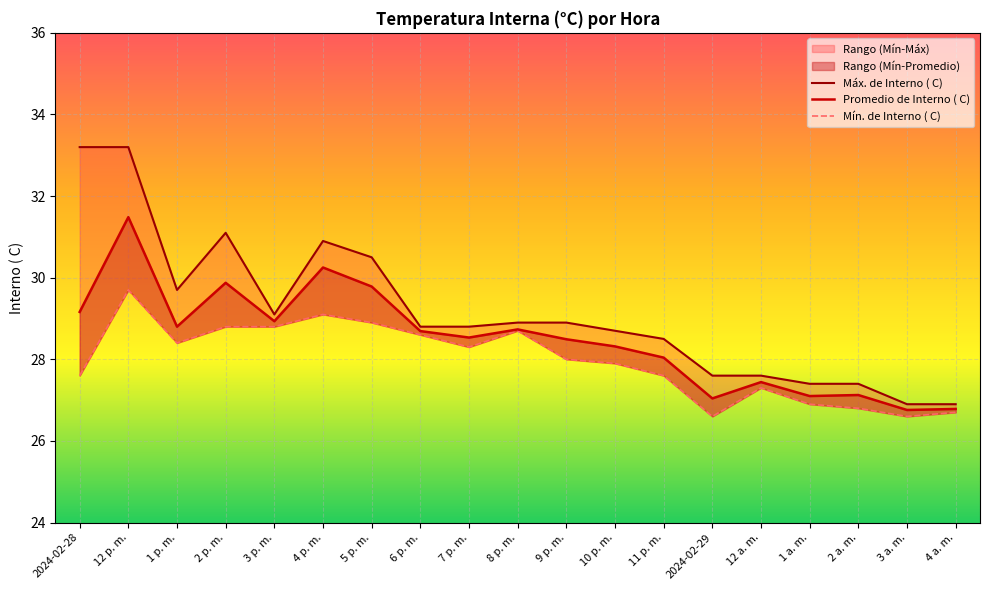

Rank the categories by Máx. de Interno ( C) value from lowest to highest.

3 a. m., 4 a. m., 1 a. m., 2 a. m., 2024-02-29, 12 a. m., 11 p. m., 10 p. m., 6 p. m., 7 p. m., 8 p. m., 9 p. m., 3 p. m., 1 p. m., 5 p. m., 4 p. m., 2 p. m., 2024-02-28, 12 p. m.